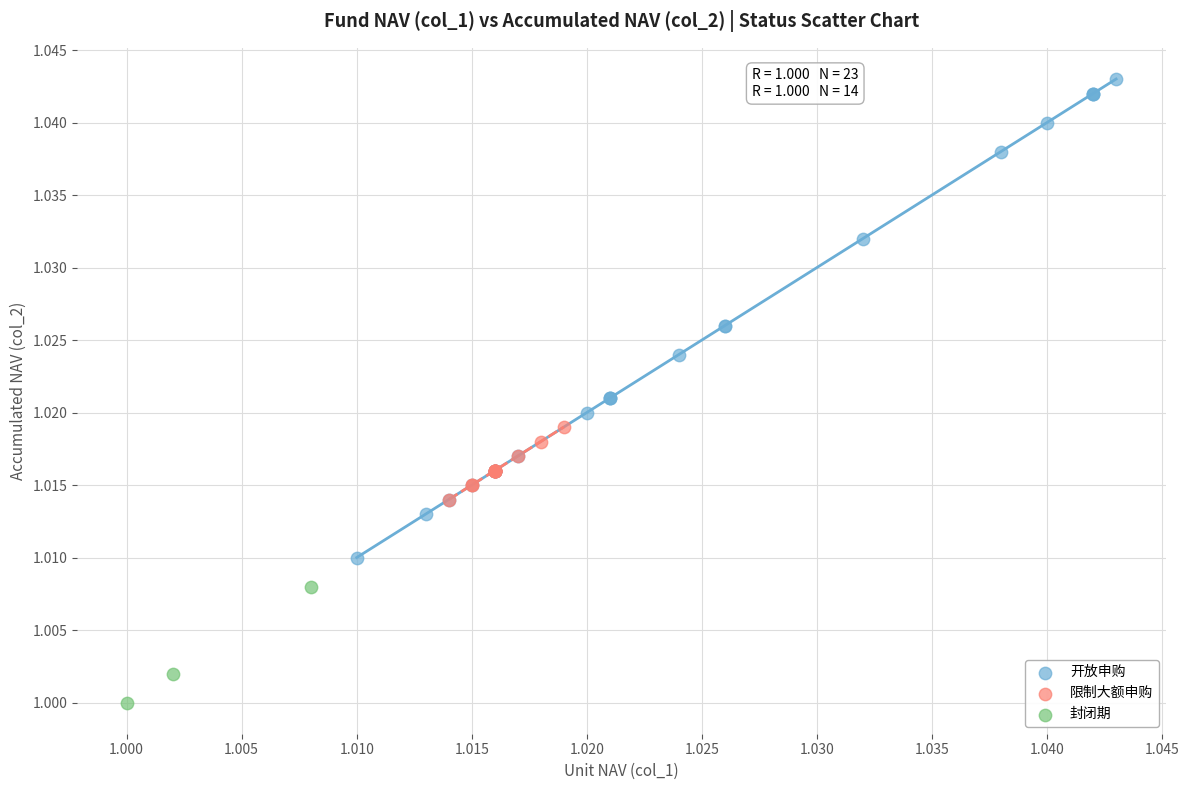

What are all the series names shown in the legend?

开放申购, 限制大额申购, 封闭期